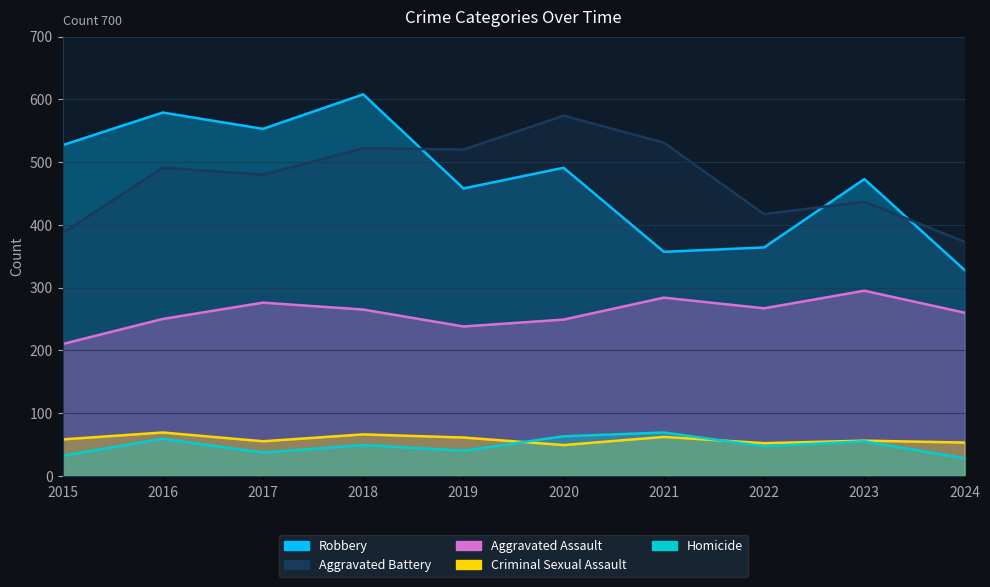

Rank the categories by Criminal Sexual Assault value from highest to lowest.

2016, 2018, 2021, 2019, 2015, 2023, 2017, 2024, 2022, 2020